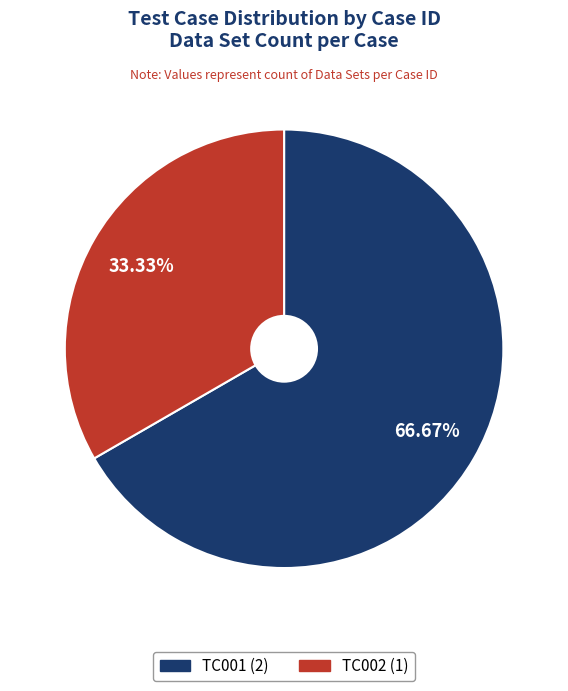

Does any single category account for the majority?

Yes